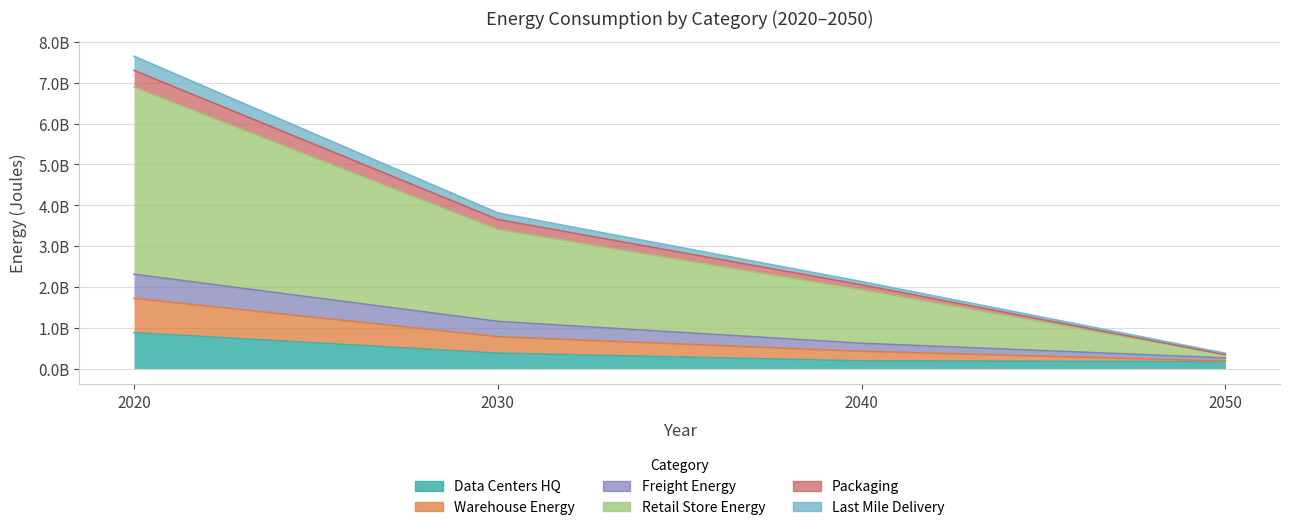

True or false: Warehouse_Energy and Last_Mile_Delivery intersect in this chart.

False